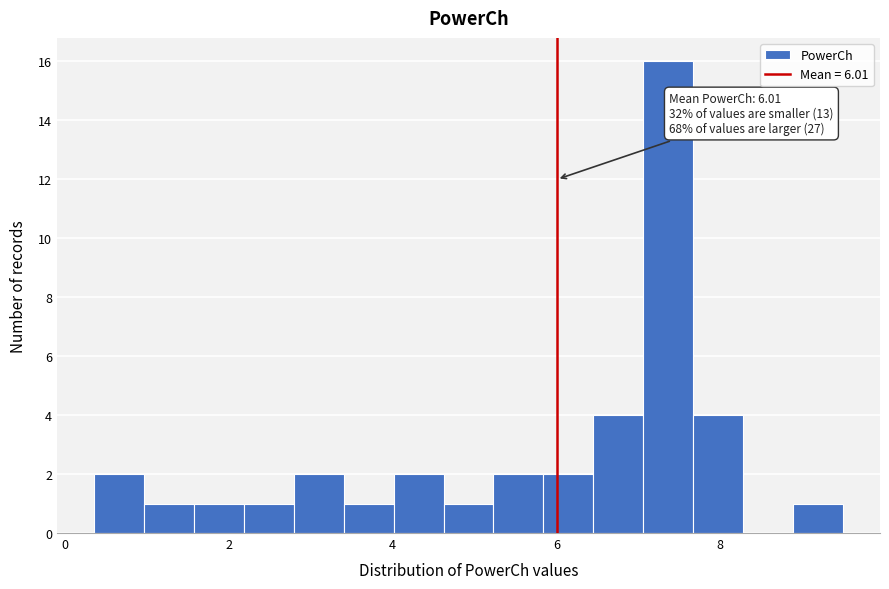

Around what value on the x-axis is the tallest bar? Give the approximate position of its centre, as read against the axis.

7.4